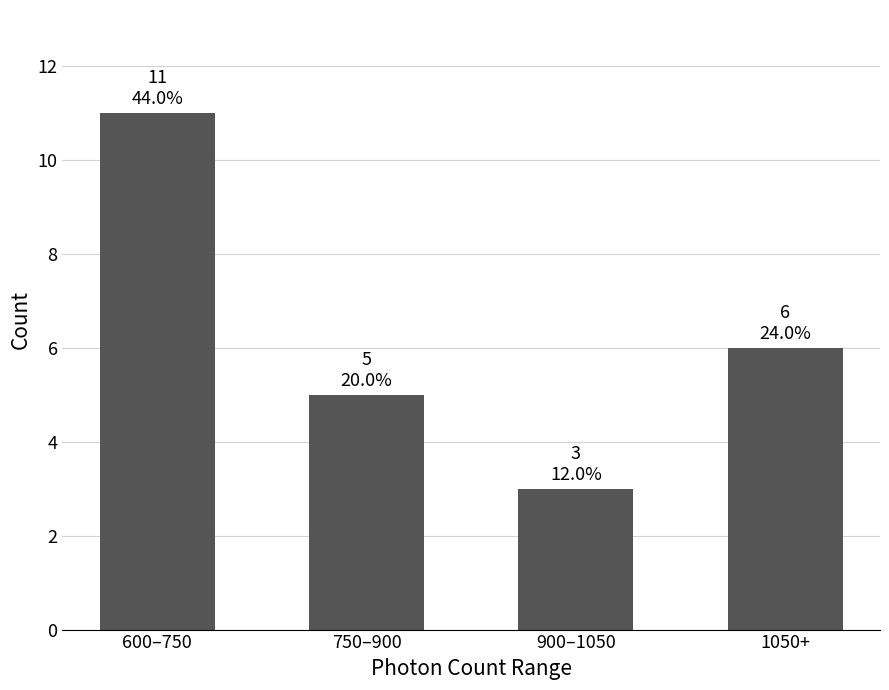

At which label does the data first exceed 6?

600–750